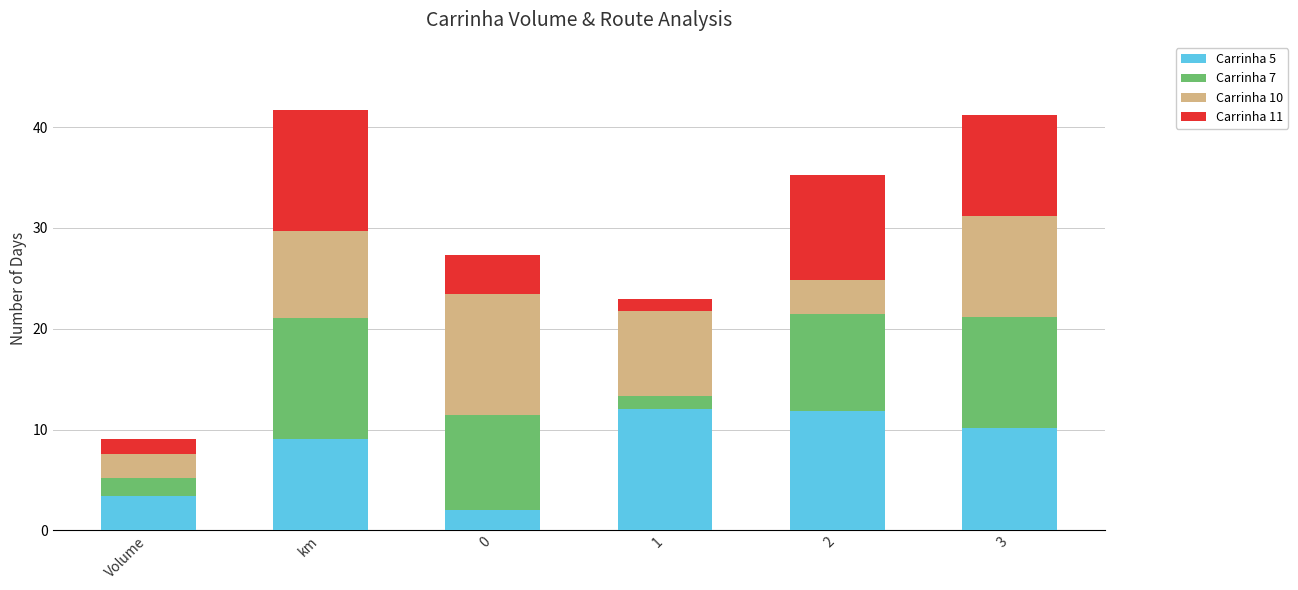

What is the difference between the maximum and minimum values in the Carrinha 5 series?

10.0